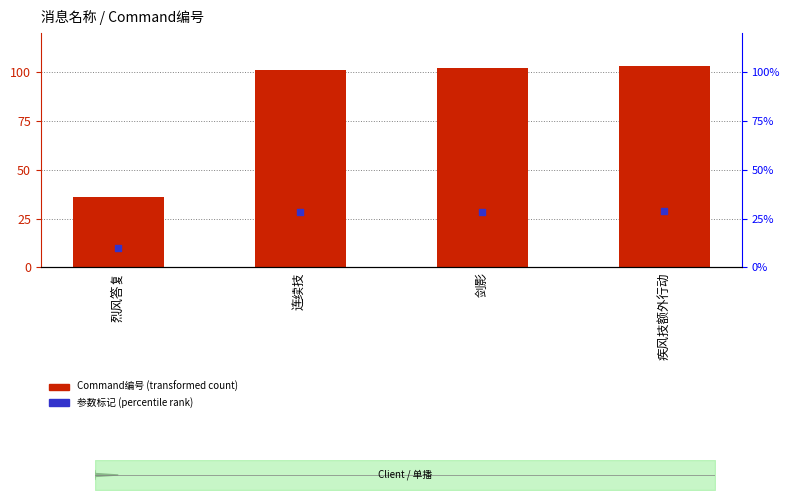

Which series has the largest total across all categories?

Command编号